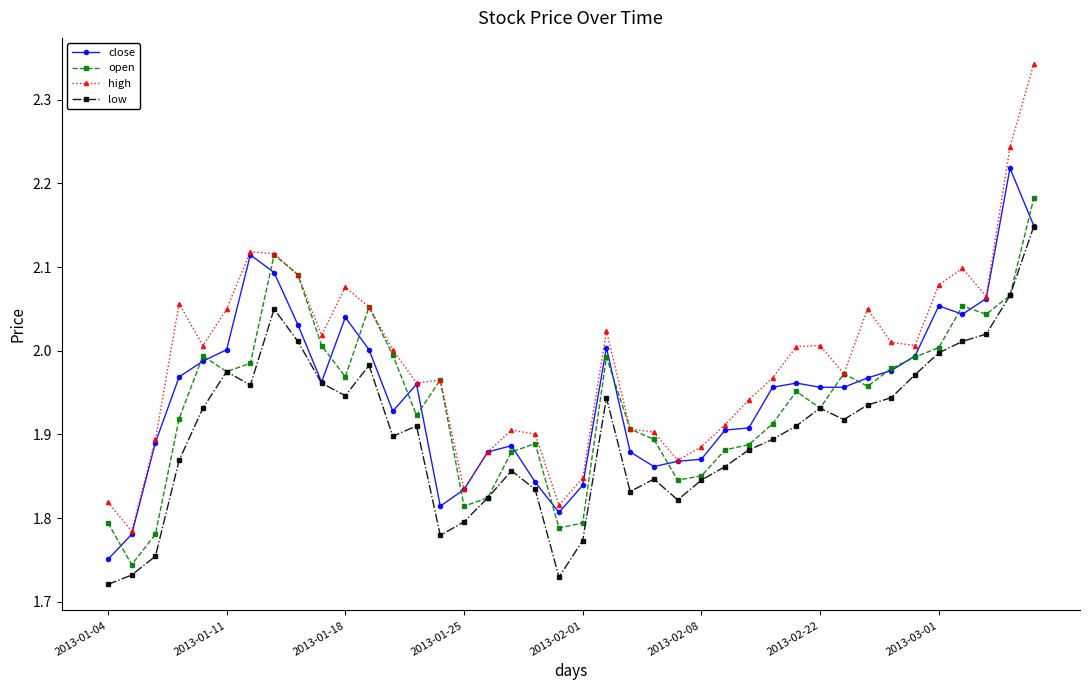

Which series has the widest spread of values?

high